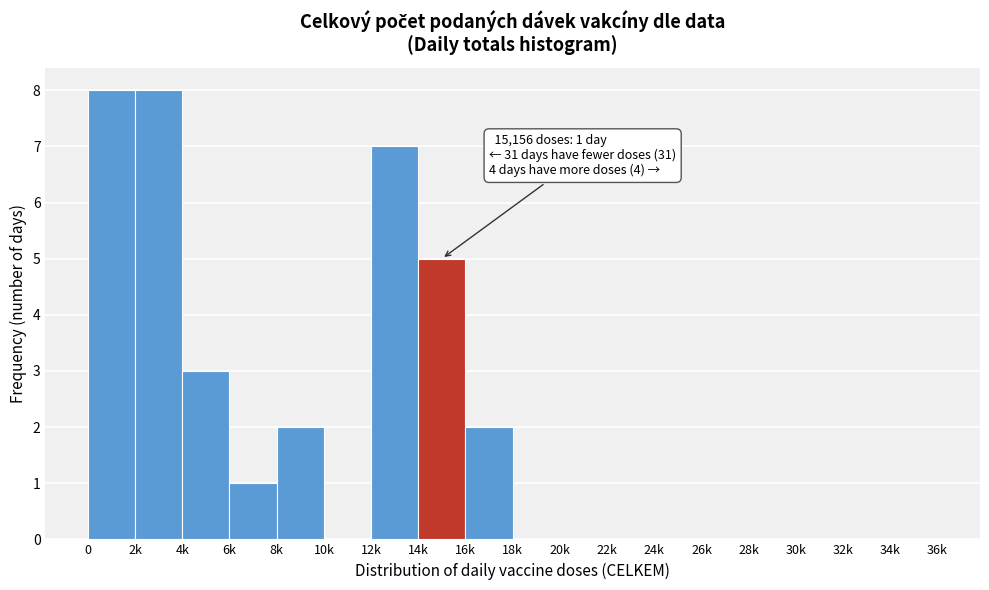

Reading left to right, transcribe all the data shown in this chart.

0=8	2k=8	4k=3	6k=1	8k=2	10k=0	12k=7	14k=5	16k=2	18k=0	20k=0	22k=0	24k=0	26k=0	28k=0	30k=0	32k=0	34k=0